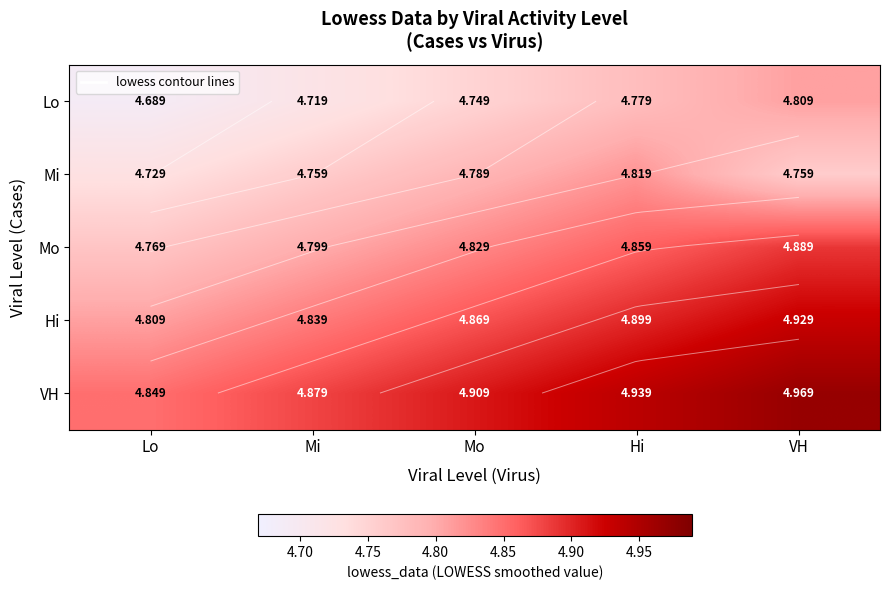

Between Mi and Lo, which is larger?

Mi